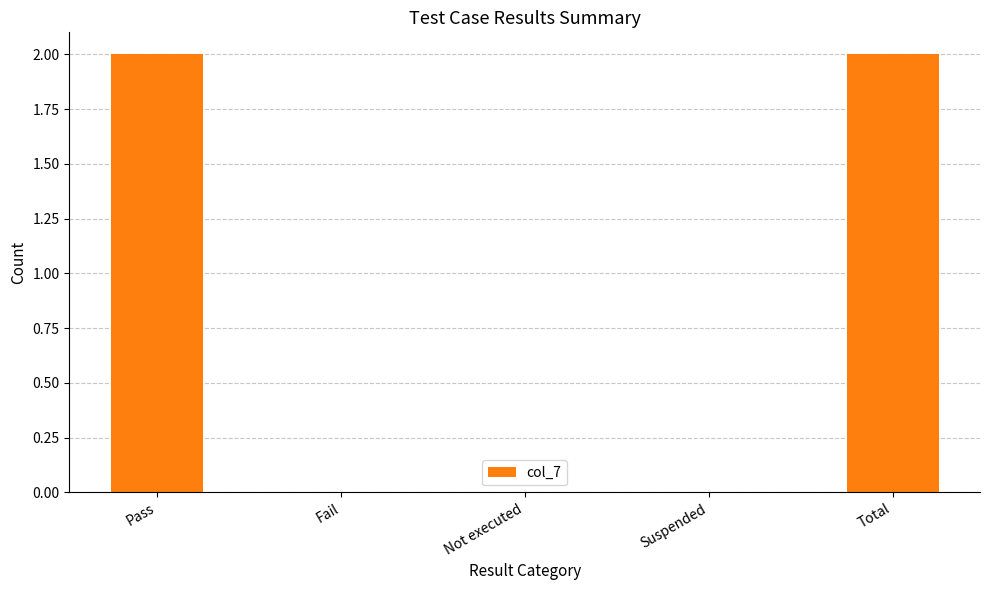

Which has a higher value, Total or Fail?

Total